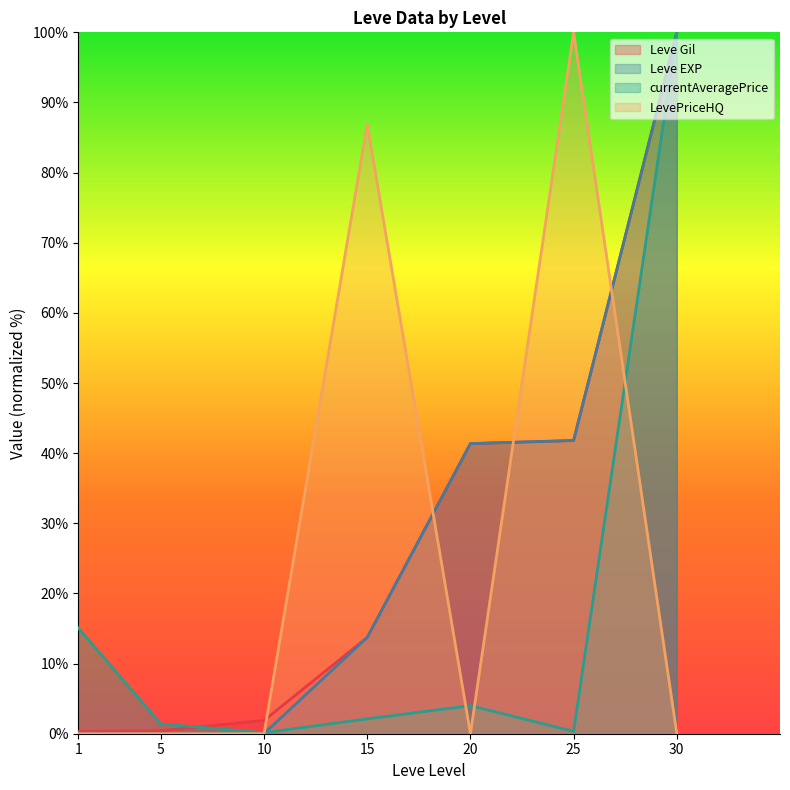

Reading left to right, list all the values displayed in this chart.

Leve Gil: 1=0.3	5=0.4	10=1.9	15=13.7	20=41.4	25=41.8	30=100.0
Leve EXP: 1=0.0	5=0.0	10=0.0	15=13.7	20=41.4	25=41.8	30=100.0
currentAveragePrice: 1=15.1	5=1.4	10=0.1	15=2.1	20=4.0	25=0.3	30=100.0
LevePriceHQ: 1=0.0	5=0.0	10=0.0	15=86.9	20=0.0	25=100.0	30=0.0